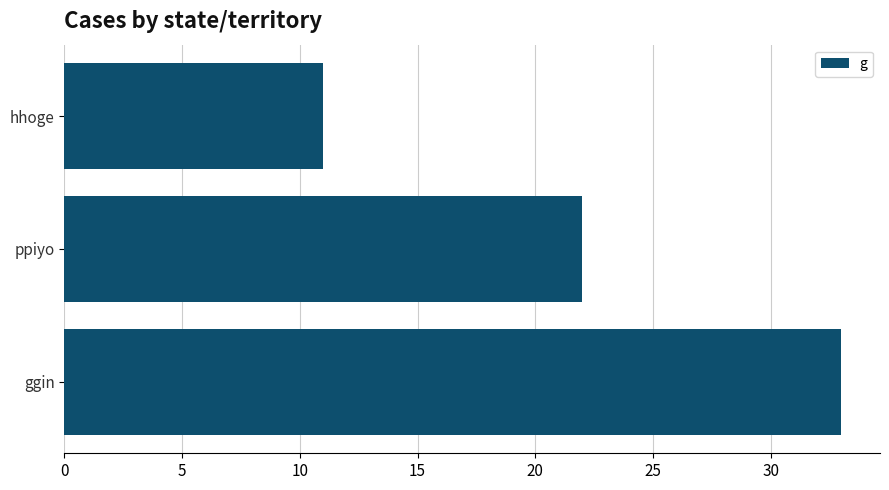

Which label corresponds to the smallest value in the chart?

hhoge